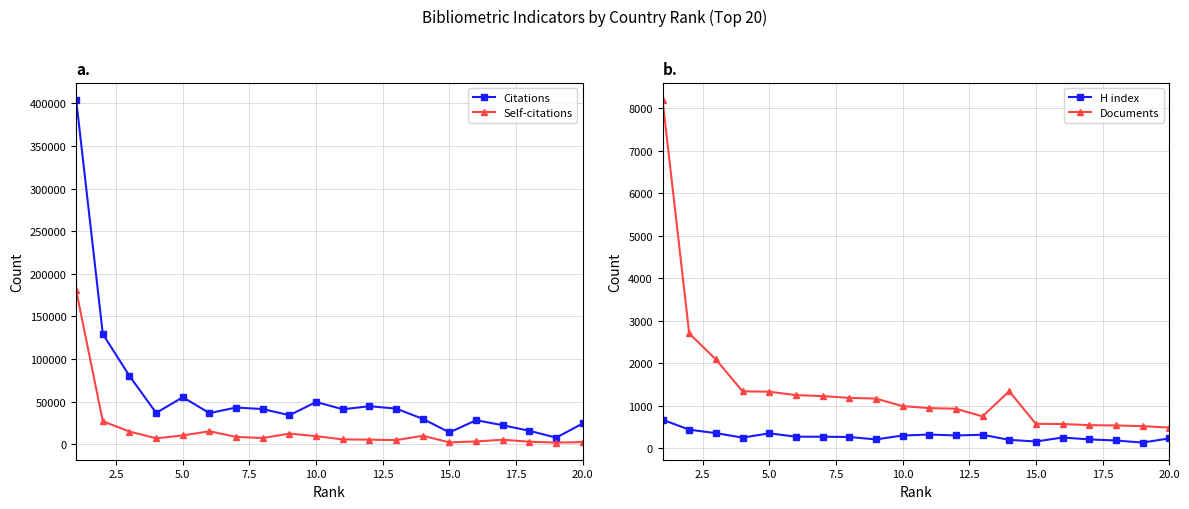

What is the difference between the maximum and second lowest values in the Citations series?

390075